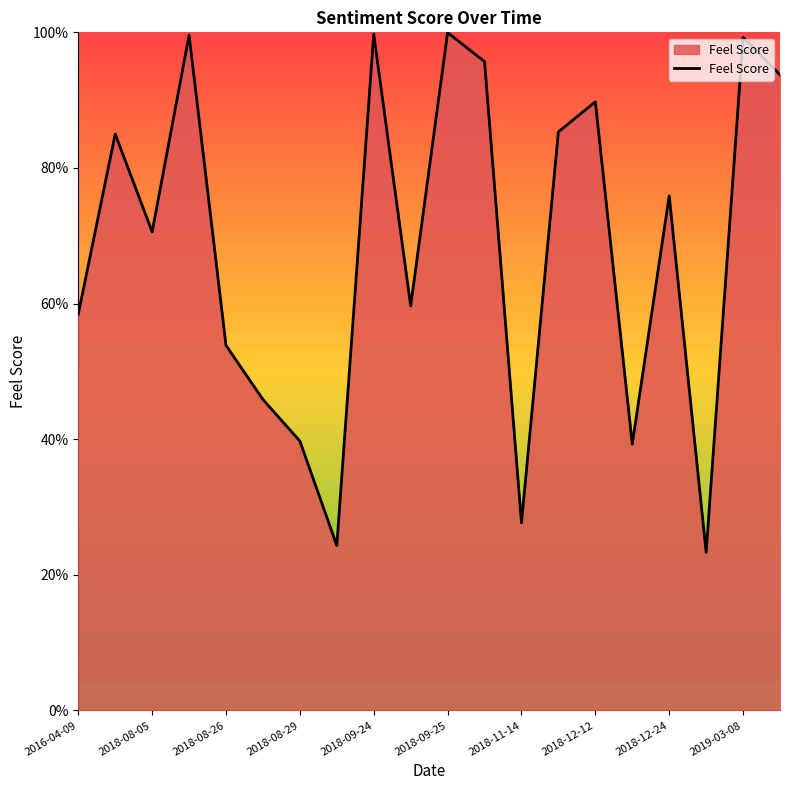

At which category does the data reach its first local valley?

2018-08-05